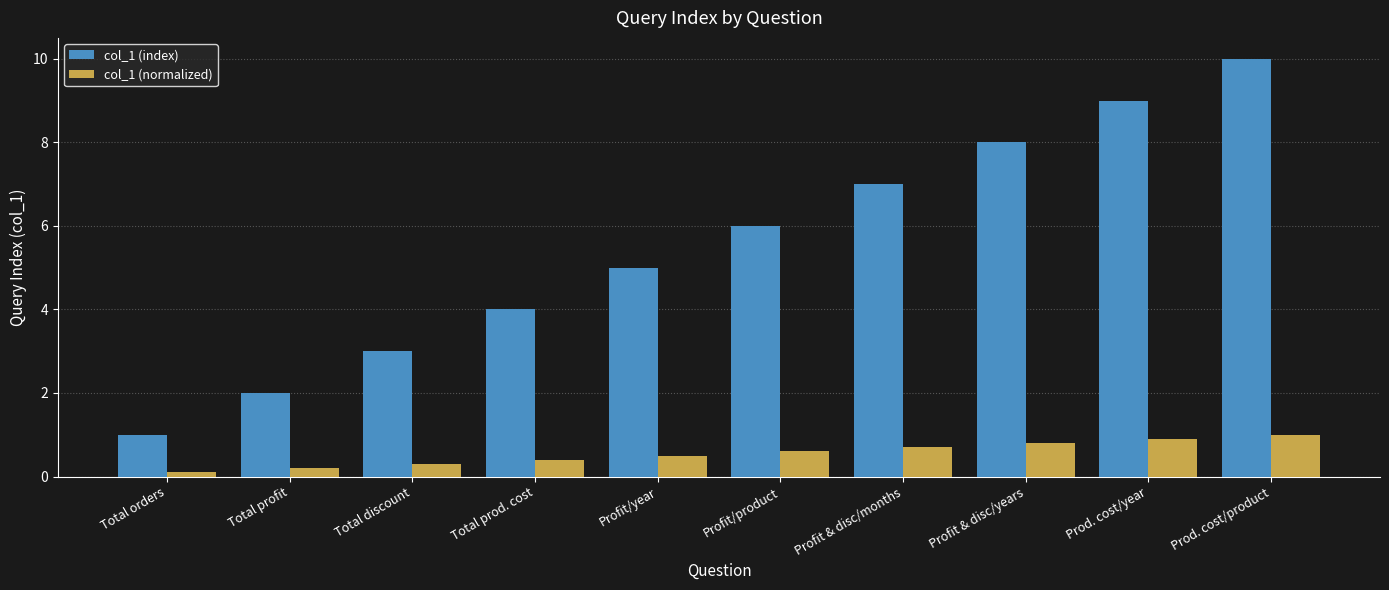

Which series has the largest range (max minus min)?

col_1 (index)